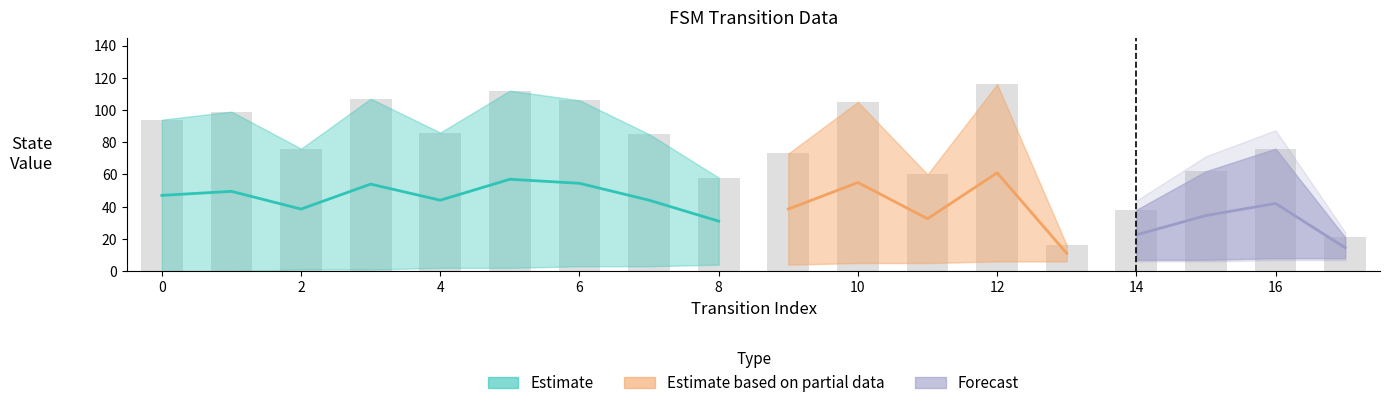

What is the difference between the maximum and second lowest values?

95